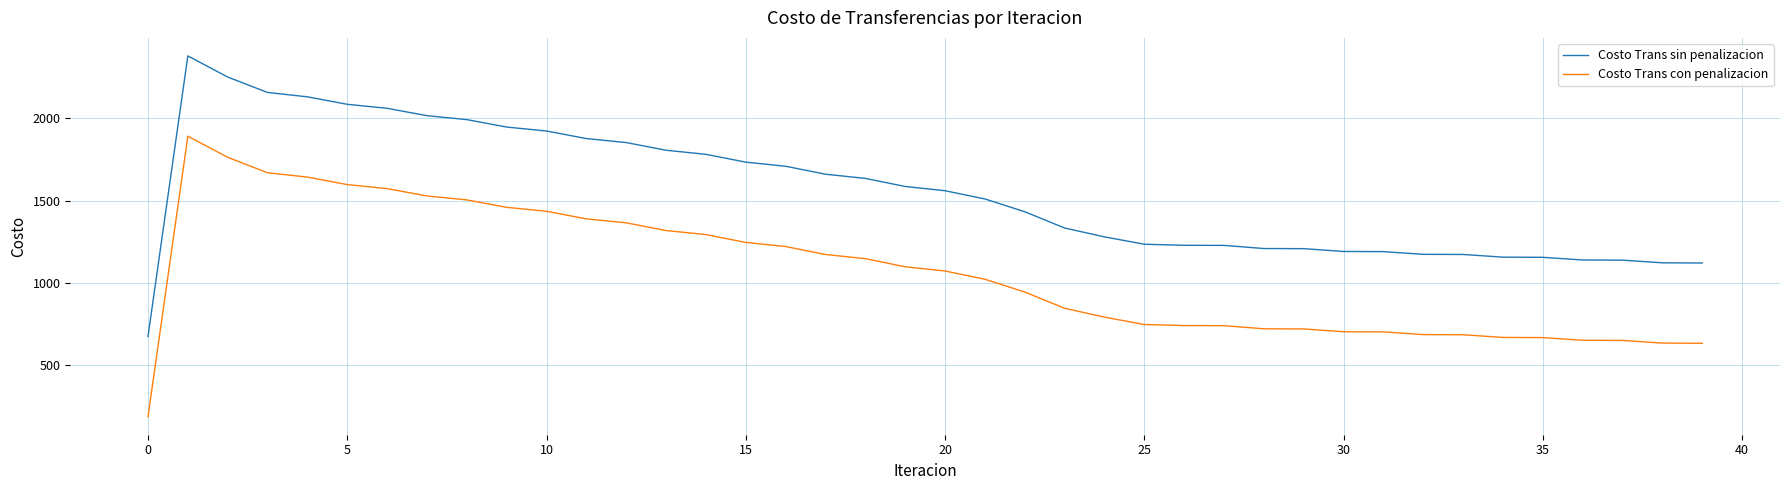

Rank the series by their average value, from highest to lowest.

Costo Trans sin penalizacion, Costo Trans con penalizacion